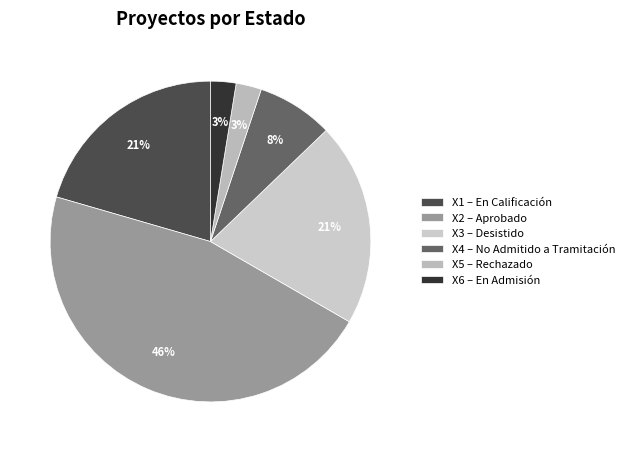

Is there any slice that represents more than half of the pie?

No